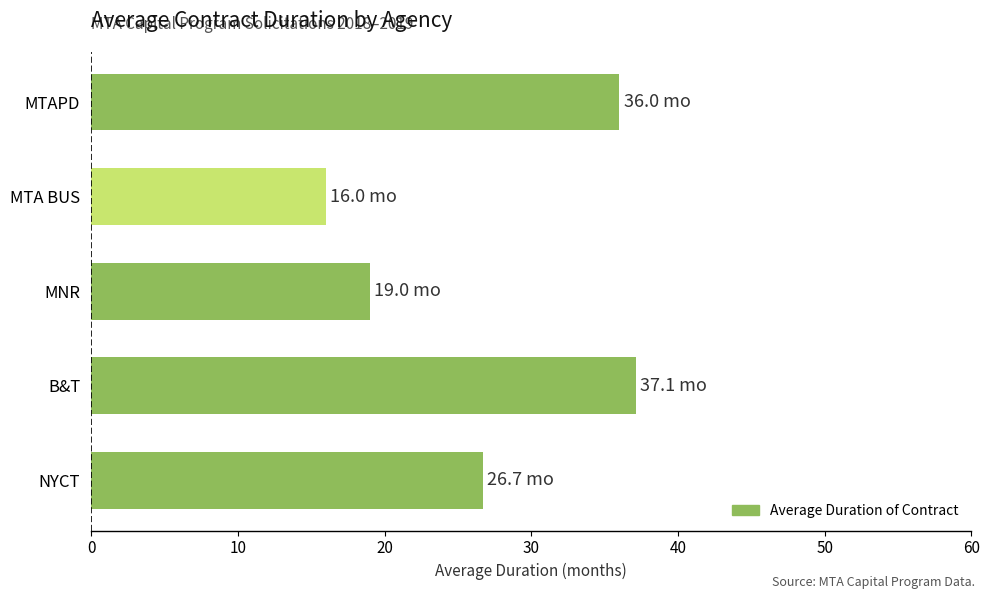

Rank the categories by value from highest to lowest.

B&T, MTAPD, NYCT, MNR, MTA BUS